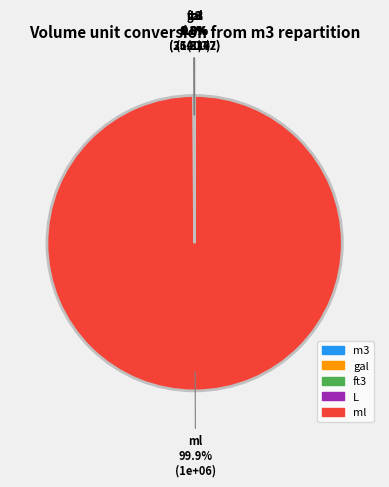

How much of the chart is everything except ml?

0.1%